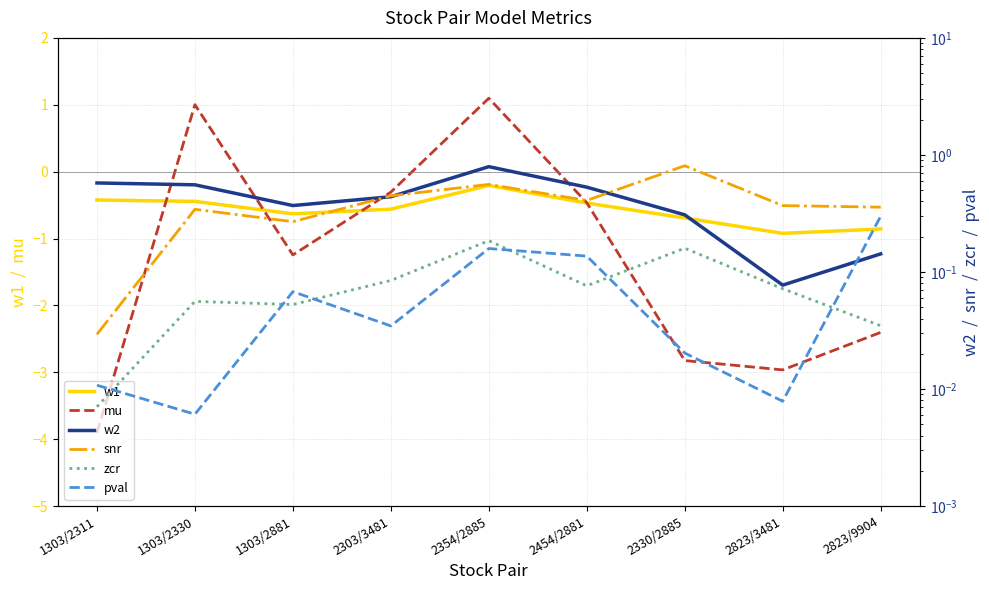

Where is the first local maximum for w1?

2354/2885